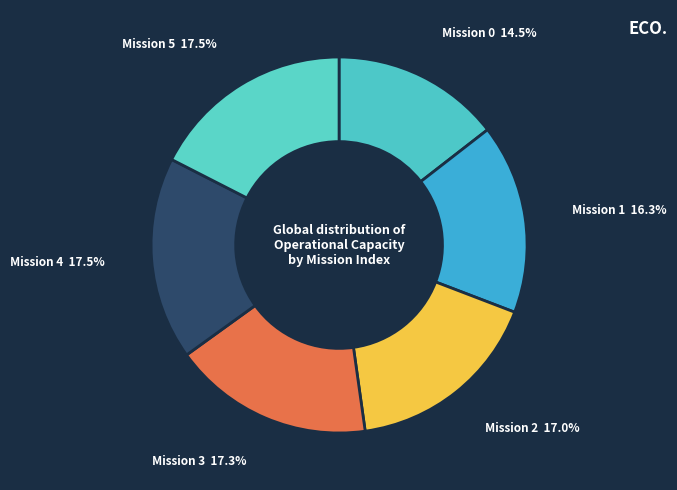

Count the number of slices in the pie.

6